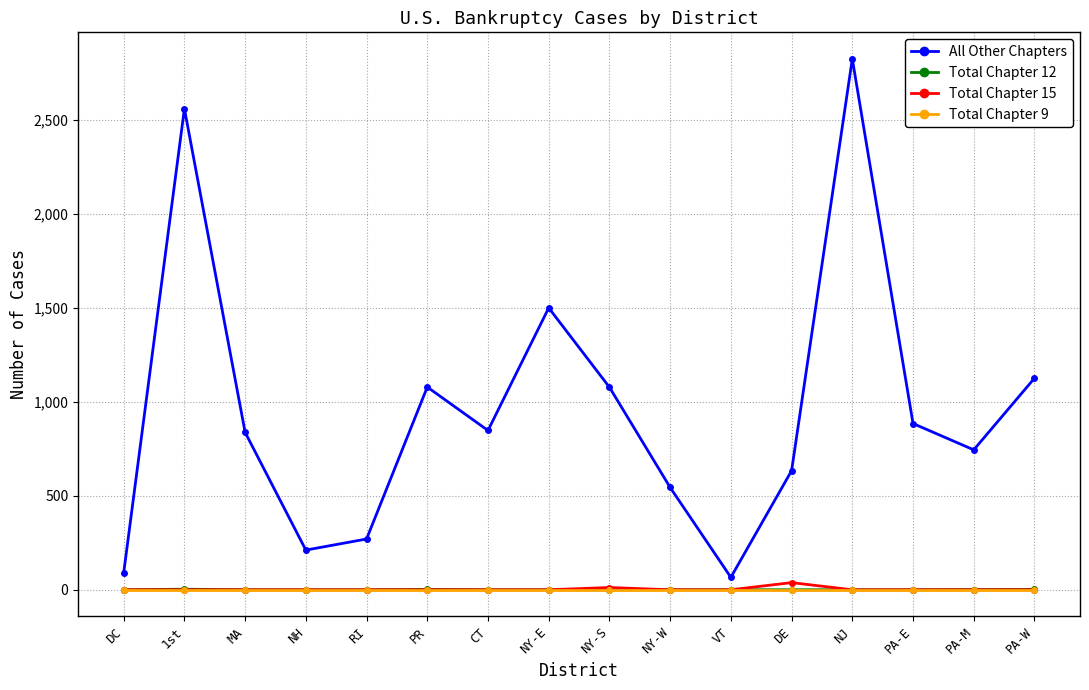

At which label is All Other Chapters closest to 1444?

NY-E